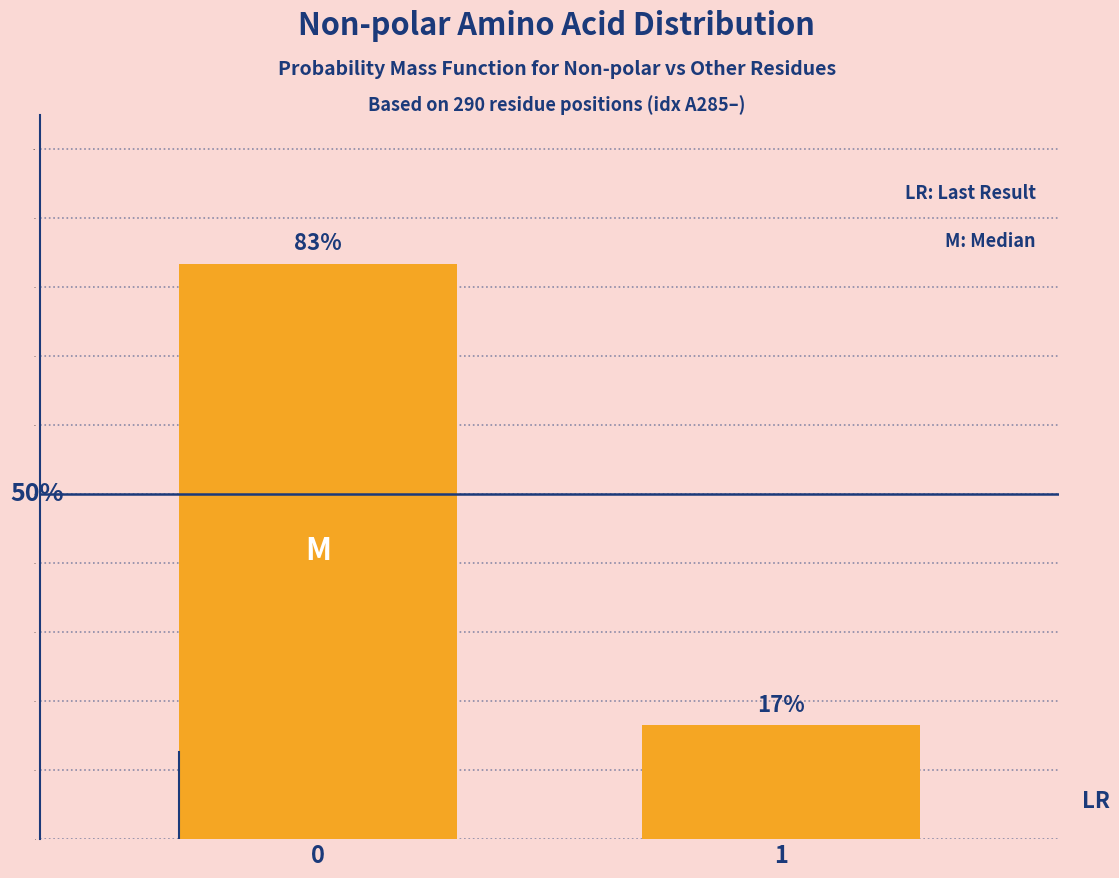

Does the chart contain any negative values?

No